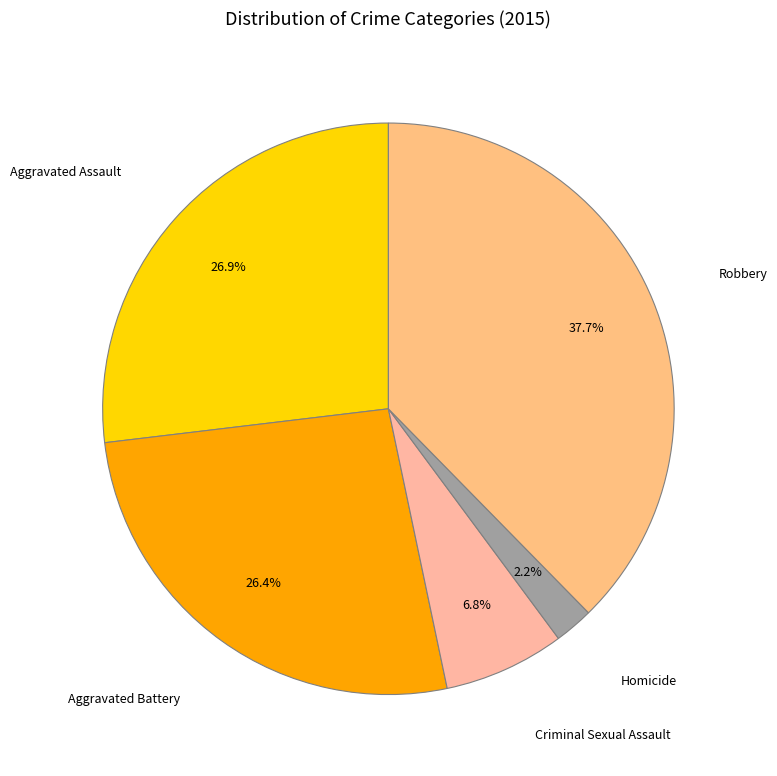

To the nearest percent, what is the difference between the Aggravated Assault and Homicide slice percentages?

25%